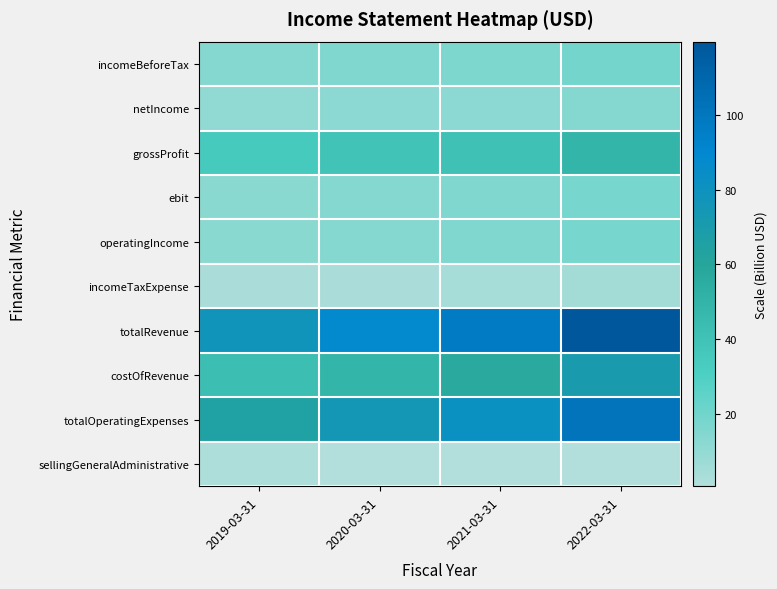

Between 2020-03-31 and 2021-03-31, which series saw the biggest shift?

totalRevenue